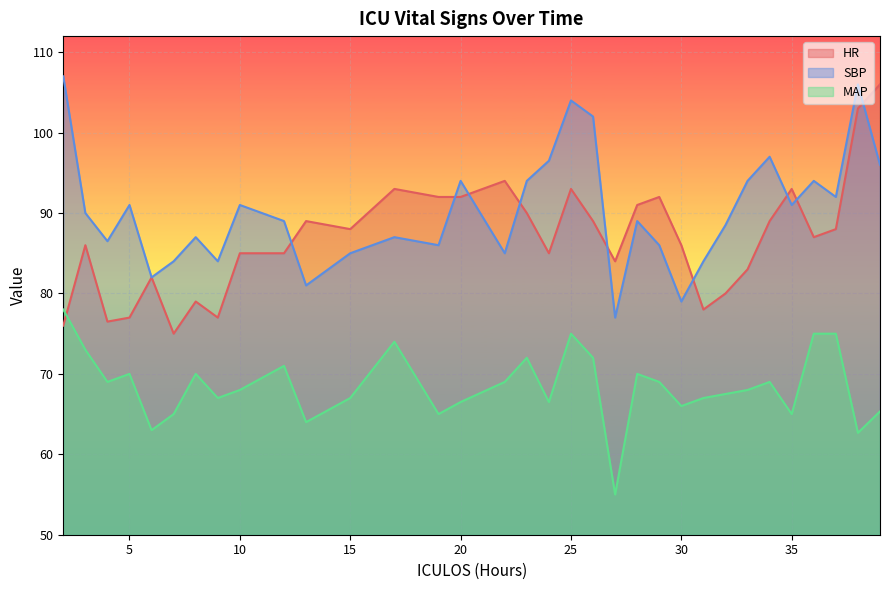

True or false: HR has a value of 34.9 at 26.

False